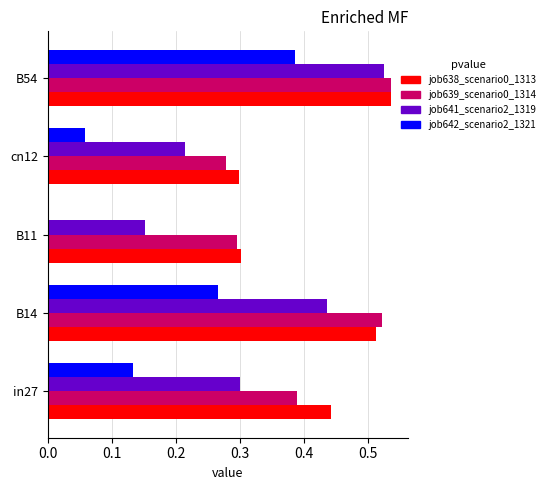

The value of job642_scenario2_1321 at B14 is 0.4. True or false?

False